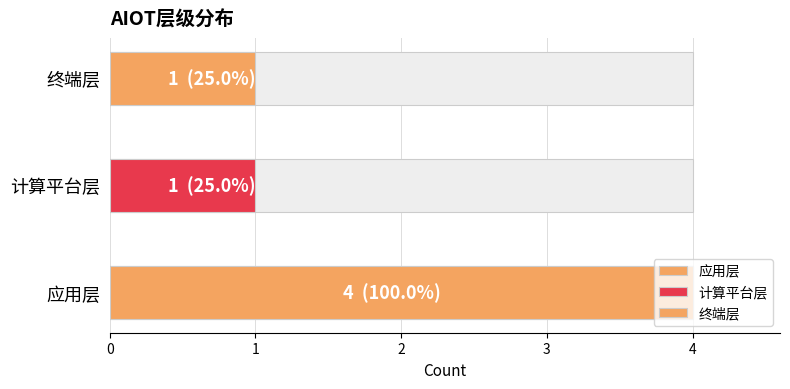

List the labels in order of value, smallest first.

计算平台层, 终端层, 应用层